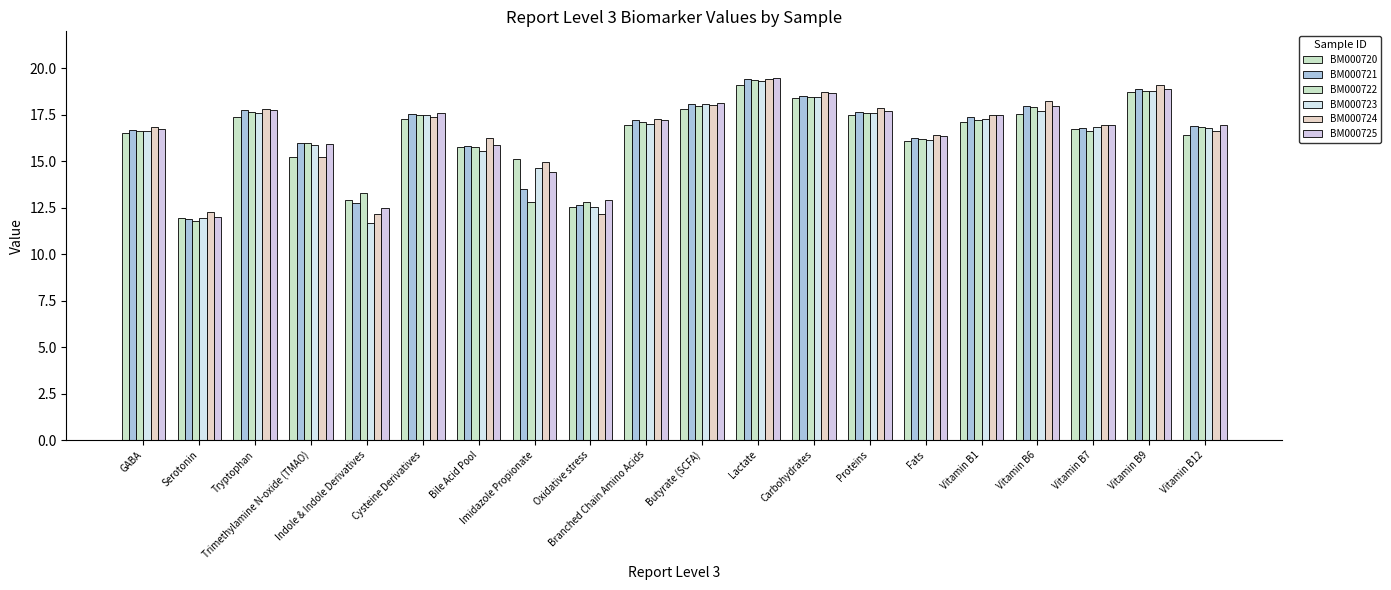

How many series are shown in this chart?

6